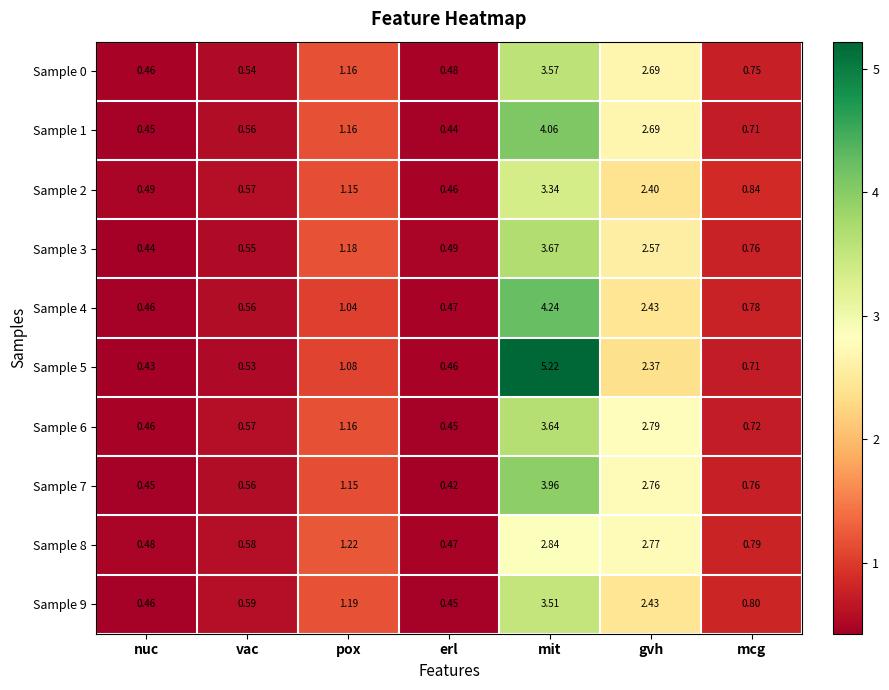

Which series has the widest spread of values?

Sample 5